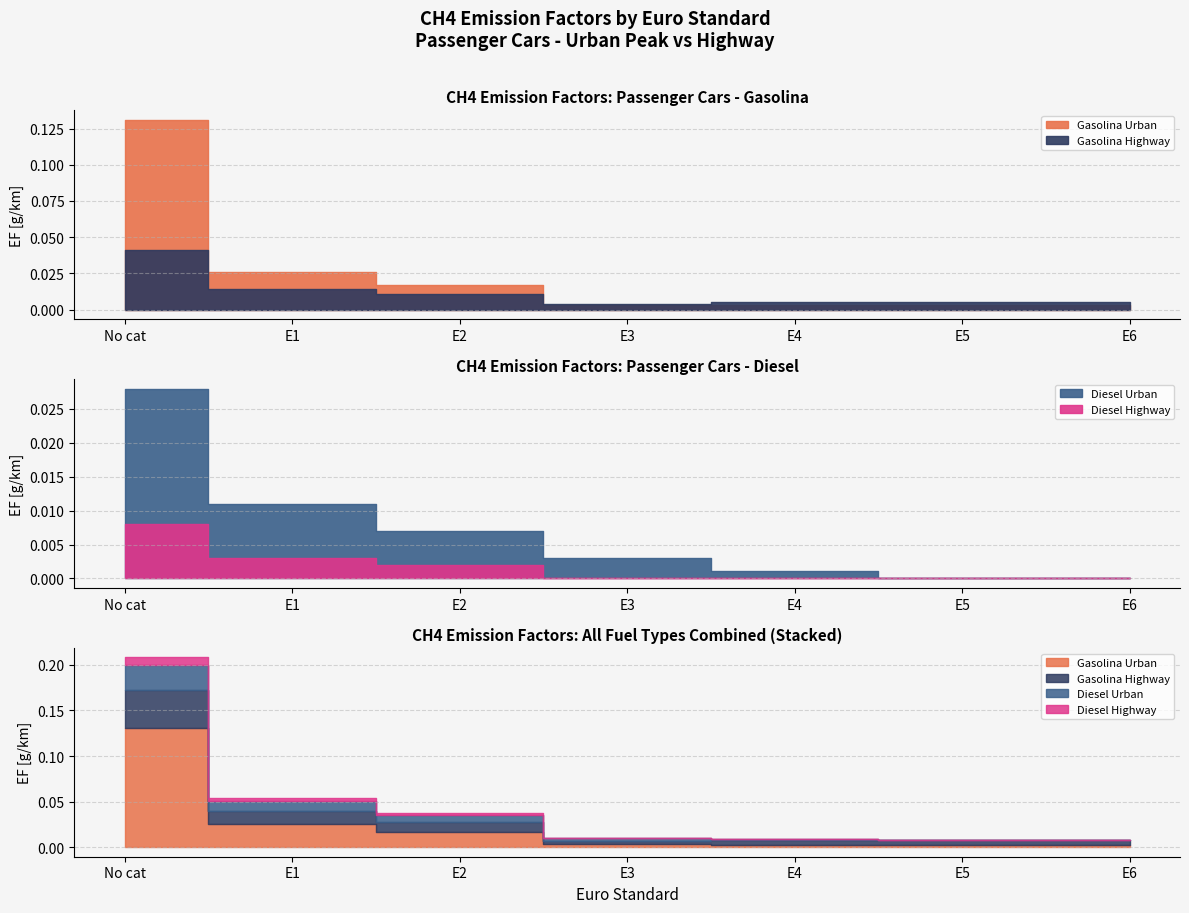

The value of Gasolina Highway at E4 is 0.0. True or false?

True